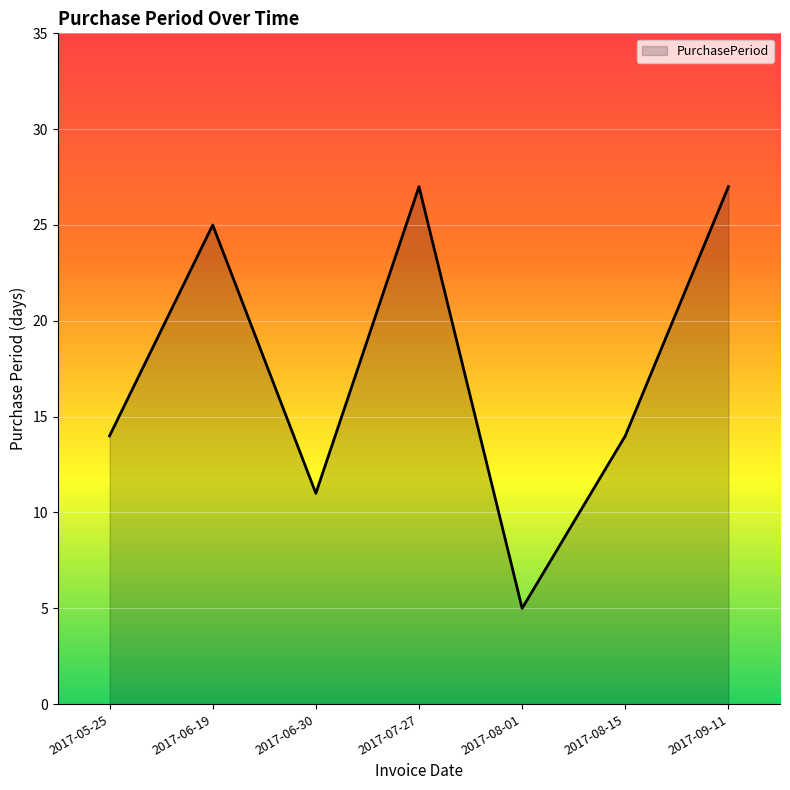

What is the approximate value at 2017-07-27?

27